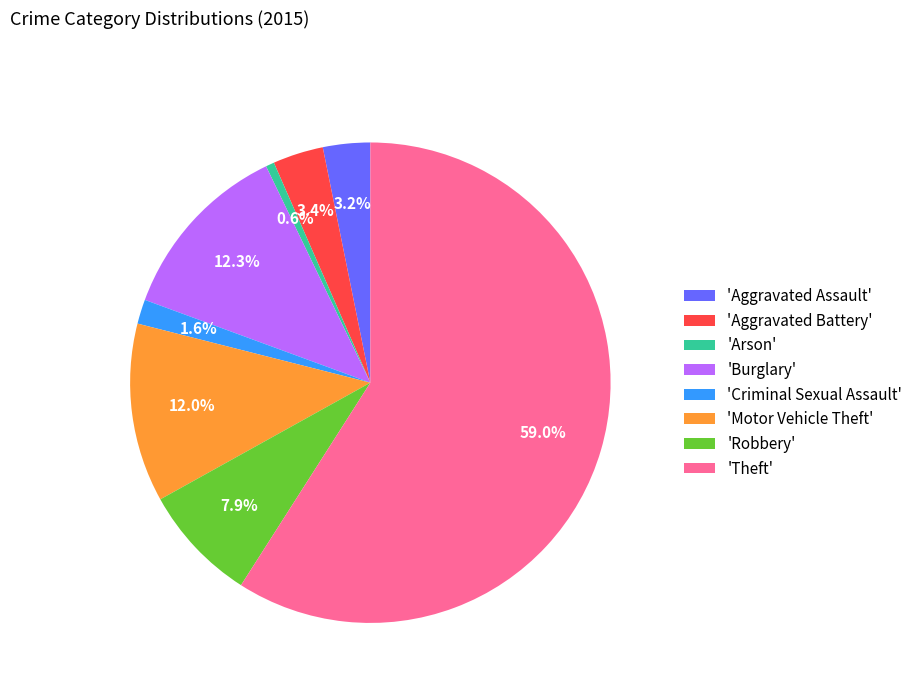

Combined, what portion of the pie is 'Aggravated Assault' and 'Motor Vehicle Theft'?

15.2%